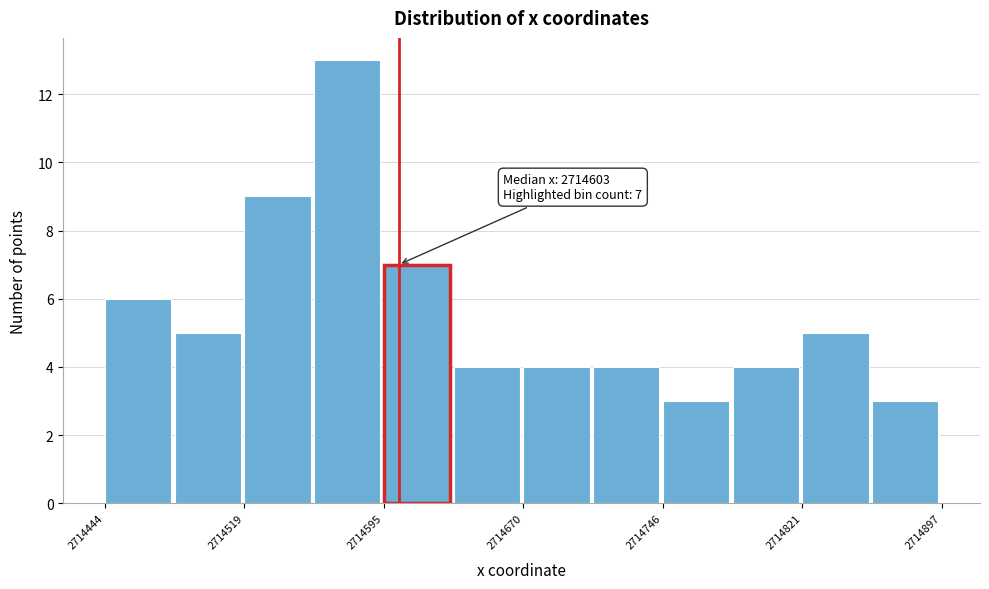

Read against the x-axis, roughly where is the centre of the tallest bar?

2714580